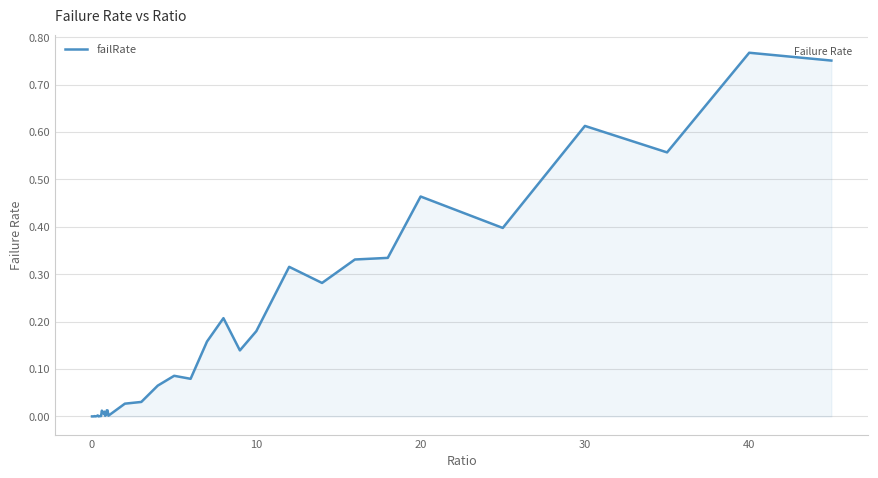

How many lines are shown in the chart?

1